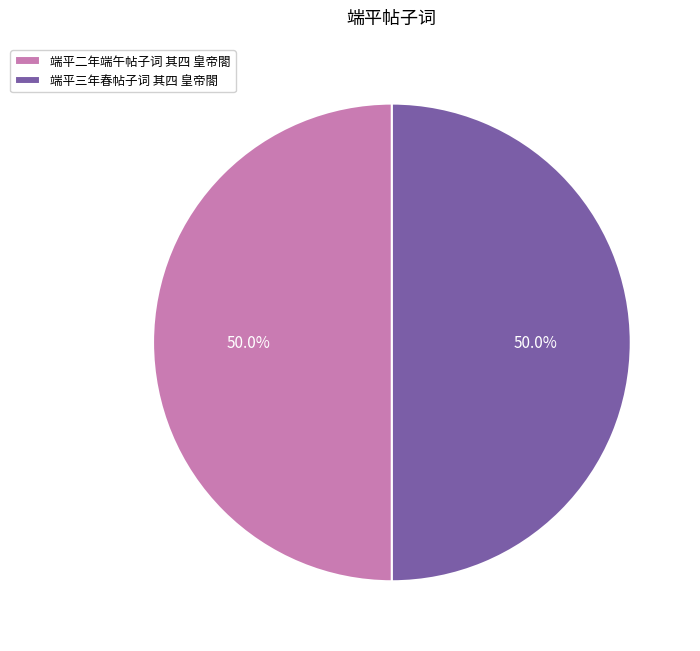

To the nearest percent, what percentage of the pie is 端平三年春帖子词 其四 皇帝閤?

50%